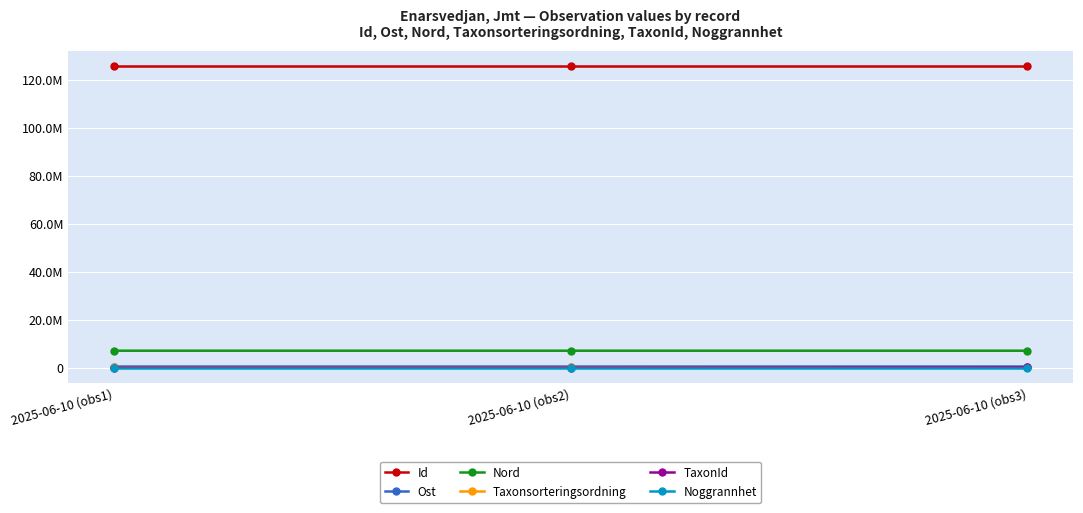

What is the highest value of the Nord series?

7057417